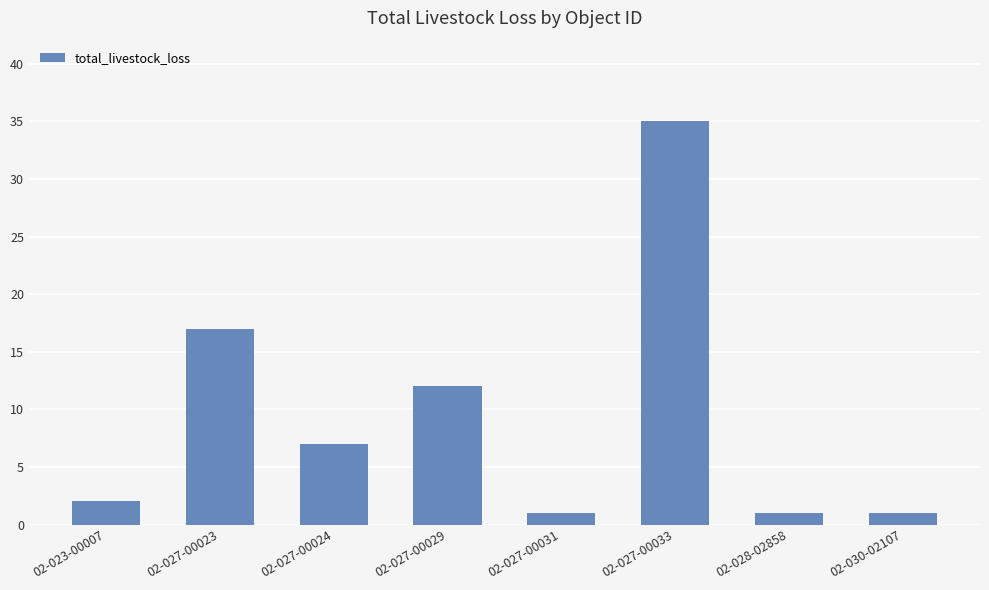

What value does the data have at 02-027-00023, to the nearest 10?

20